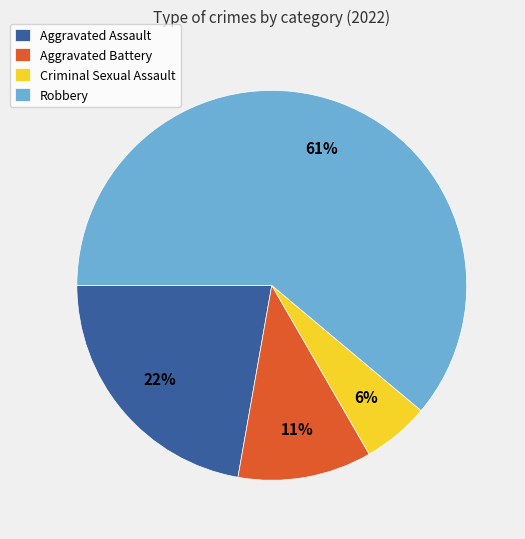

Does any single category account for the majority?

Yes